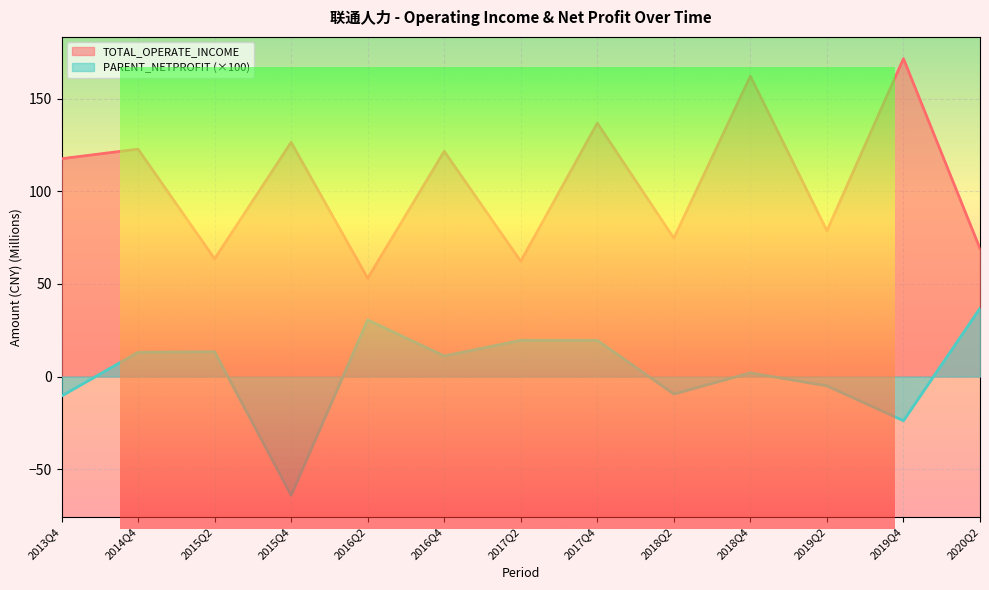

At which label does TOTAL_OPERATE_INCOME first exceed 117?

2013Q4